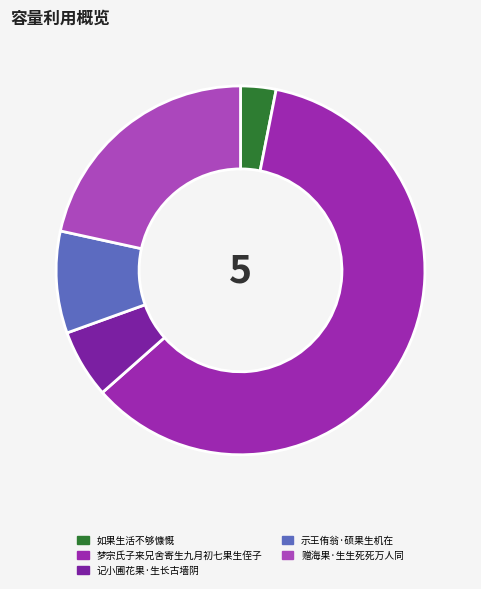

How many slices are in this pie chart?

5